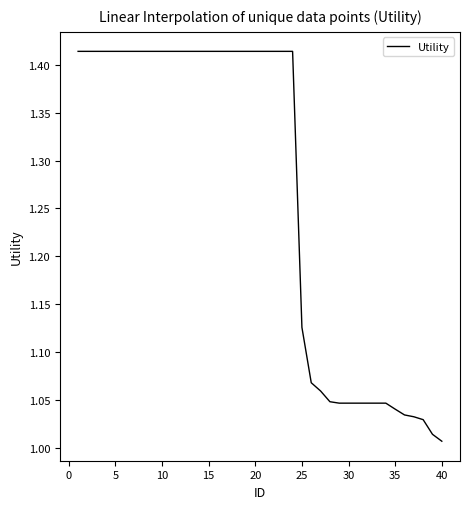

What is the difference between the maximum and minimum values?

0.4